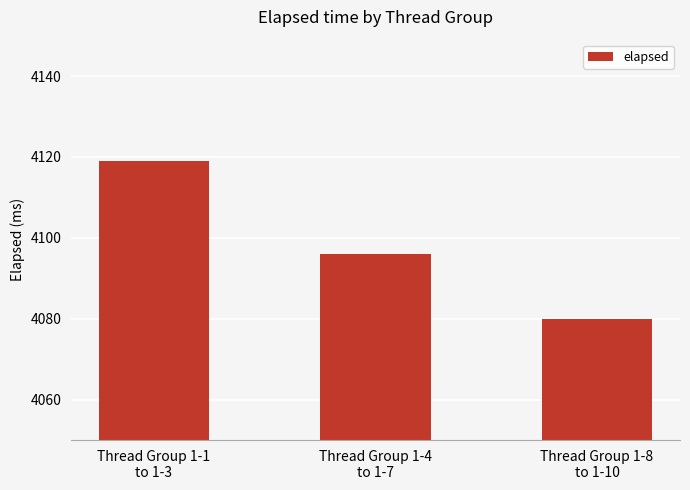

Rank the categories by value from lowest to highest.

Thread Group 1-8
to 1-10, Thread Group 1-4
to 1-7, Thread Group 1-1
to 1-3